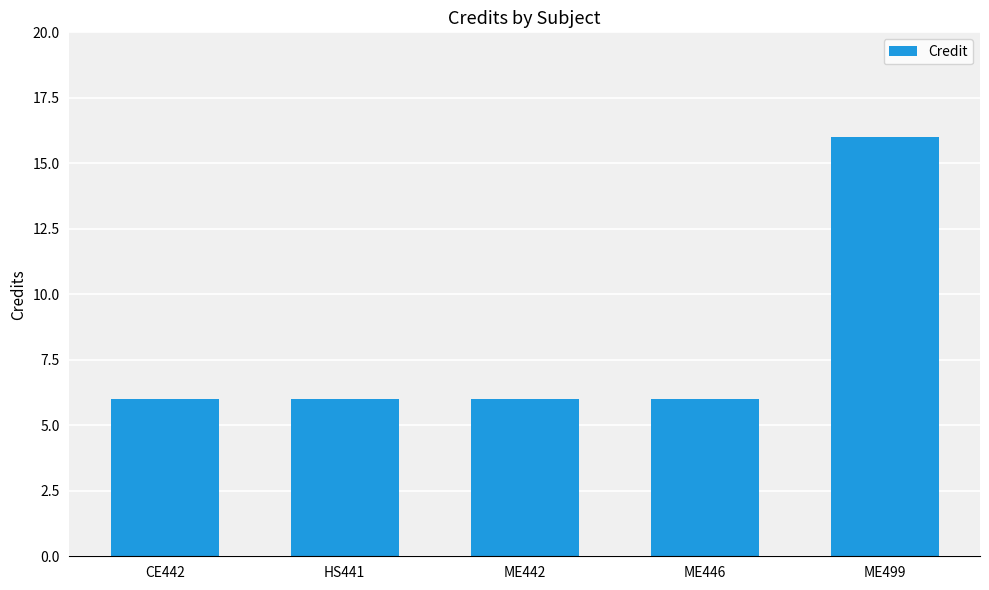

Is it true that the value at ME442 is 6?

True